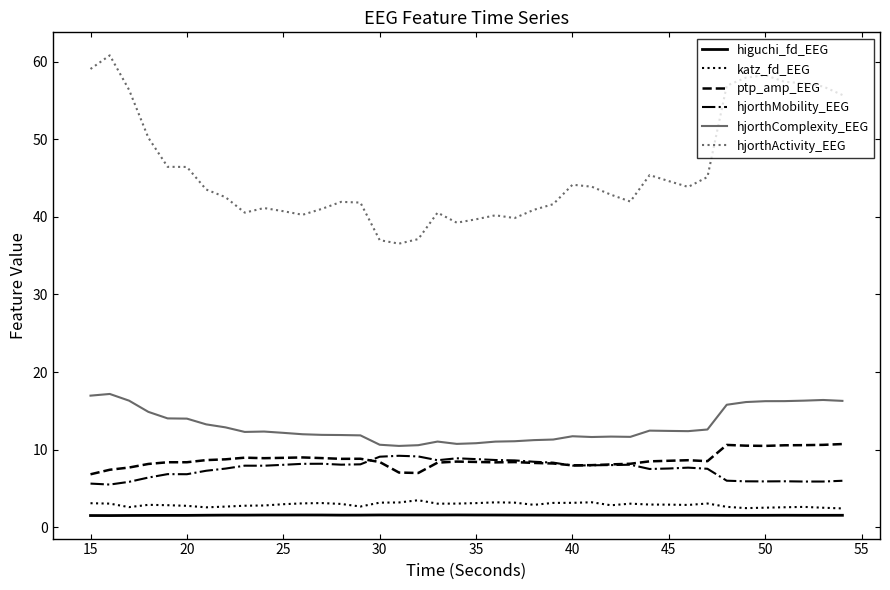

Which series has the largest total across all categories?

hjorthActivity_EEG